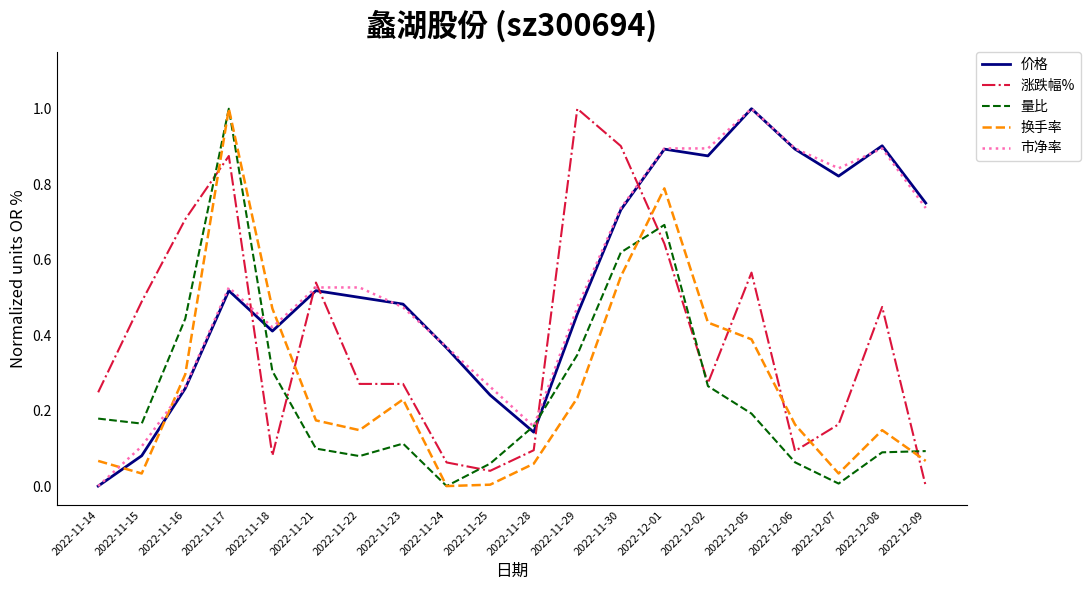

What is the total value across all series at 2022-12-02?

2.7